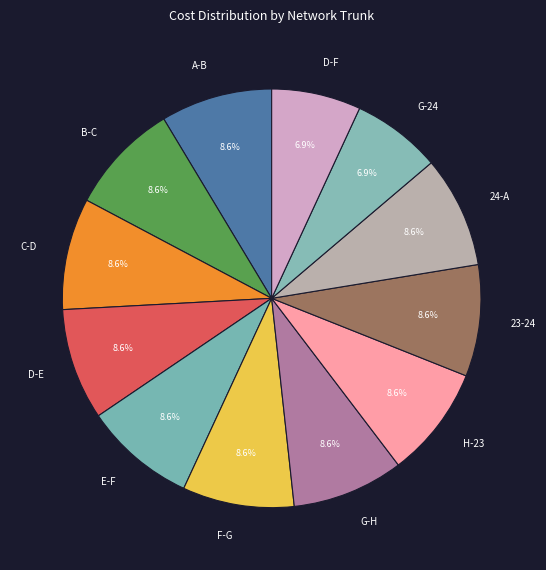

To the nearest percent, what is the average slice percentage?

8%